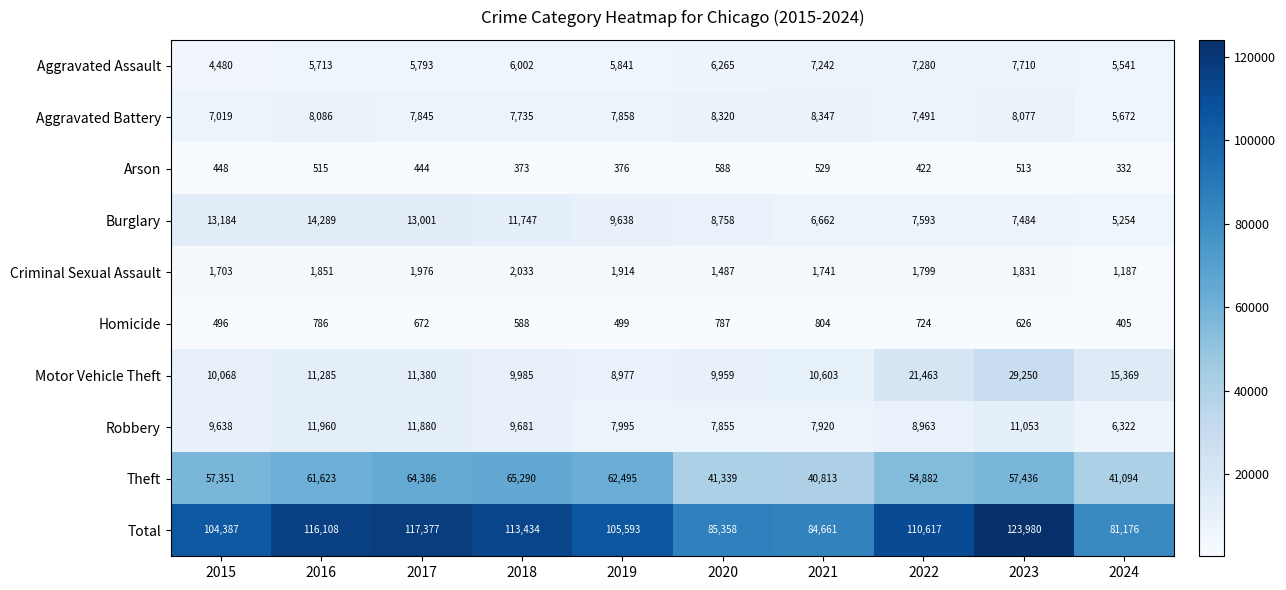

How many categories are shown in the chart?

10